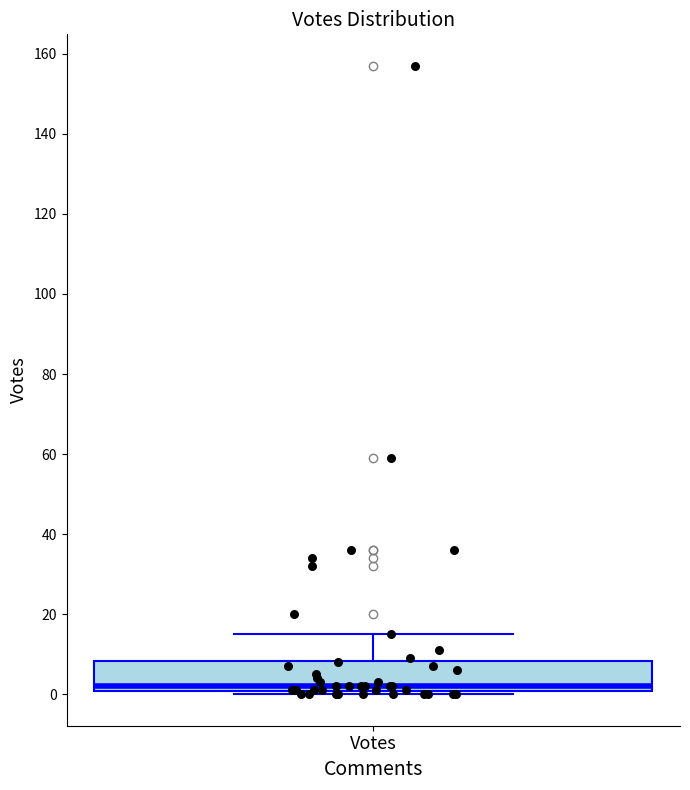

Read this box plot against the y-axis: the position of the median line, the range covered by the box, and the ends of both whiskers. The values are not printed on the chart, so give them approximately, as read against the axis.

median 2, box 0 to 8, whiskers 0 (just below the box's lower edge) to 16